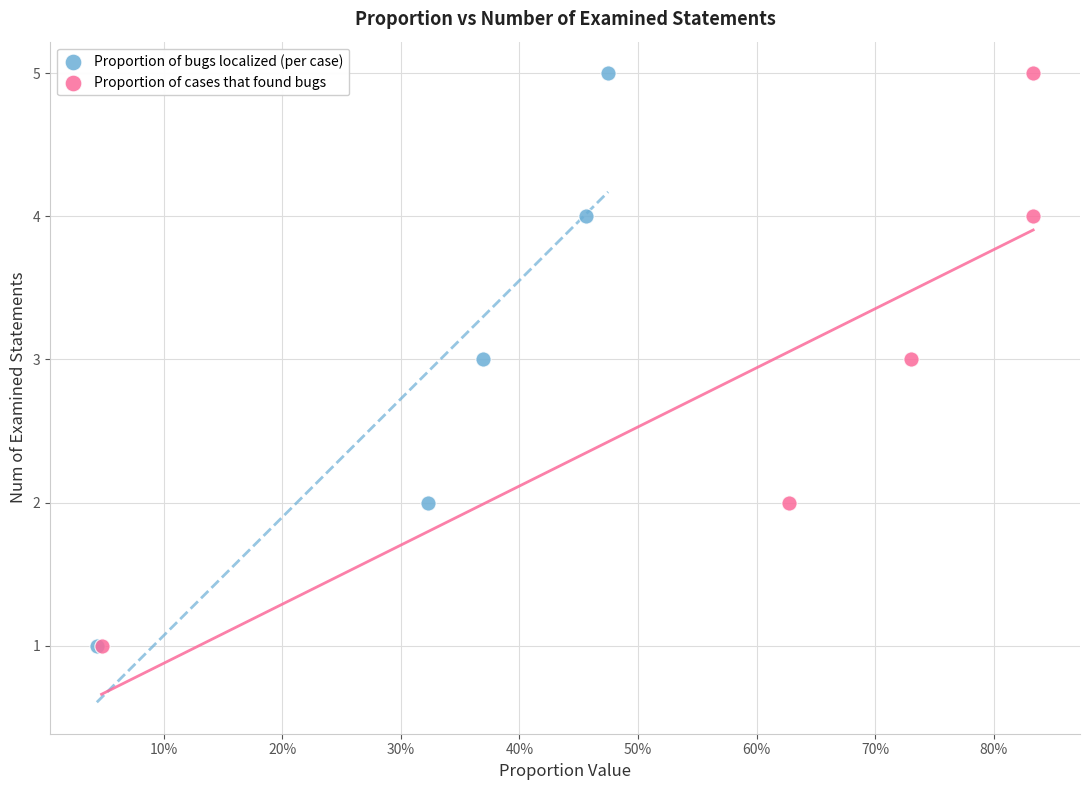

What are all the series names shown in the legend?

Proportion of bugs localized (per case), Proportion of cases that found bugs